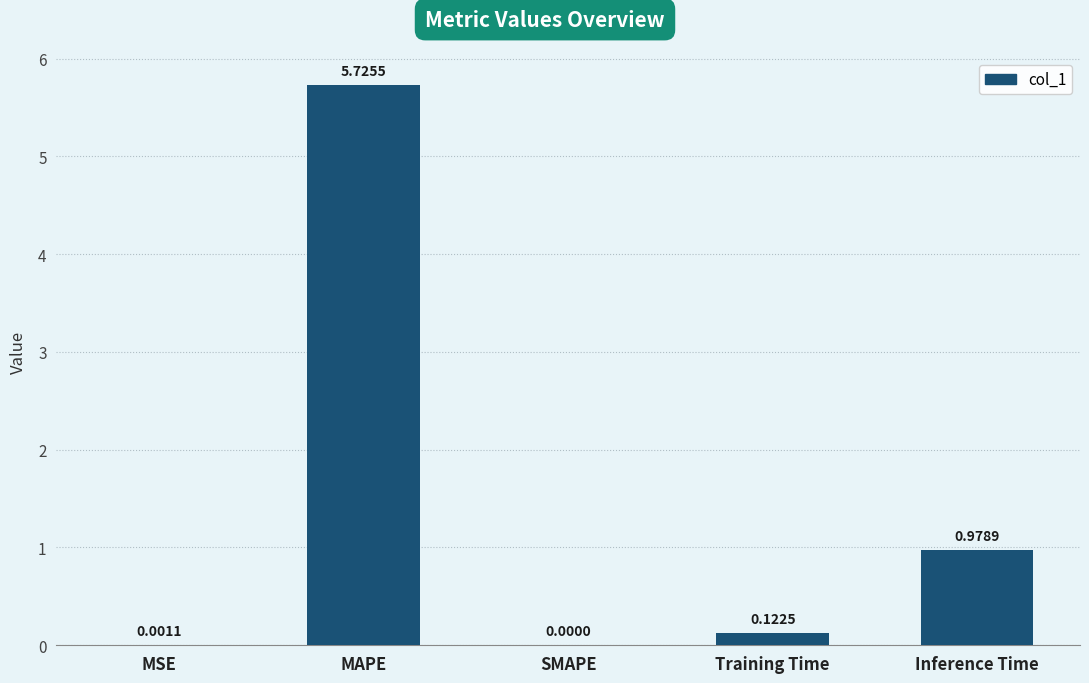

Which label corresponds to the largest value in the chart?

MAPE